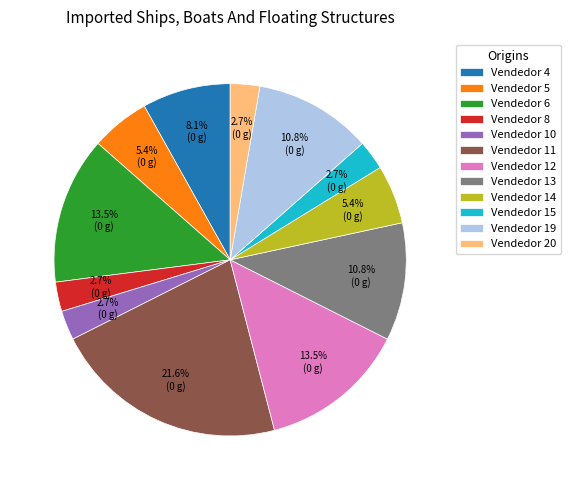

To the nearest percent, what is the average slice percentage?

8%